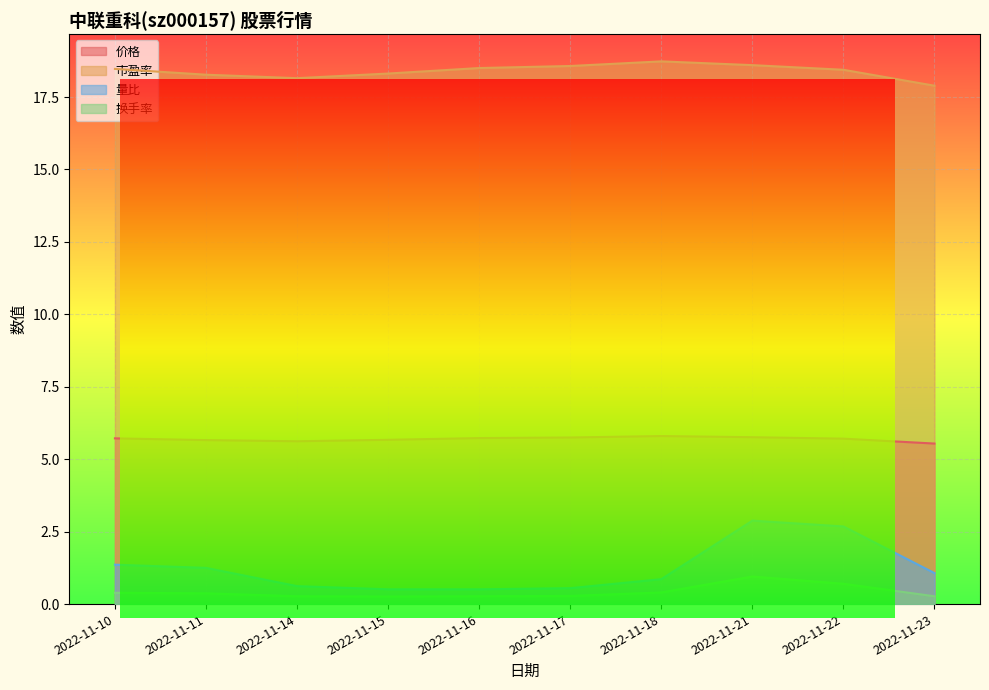

How many distinct data groups are displayed?

4